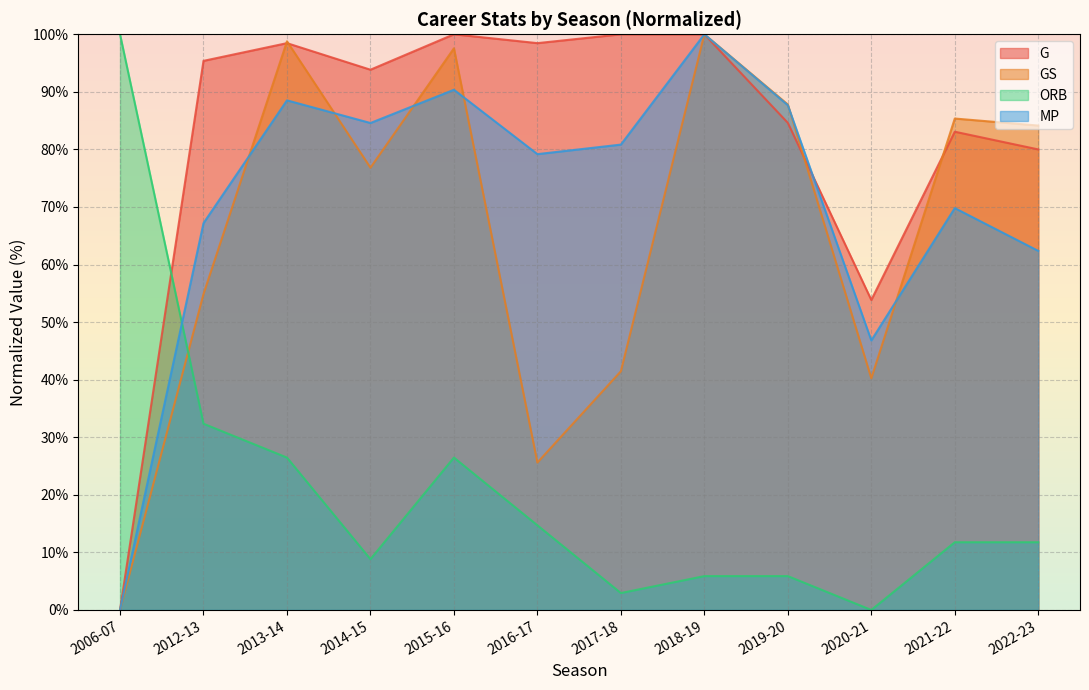

Where is the first local minimum for MP?

2014-15